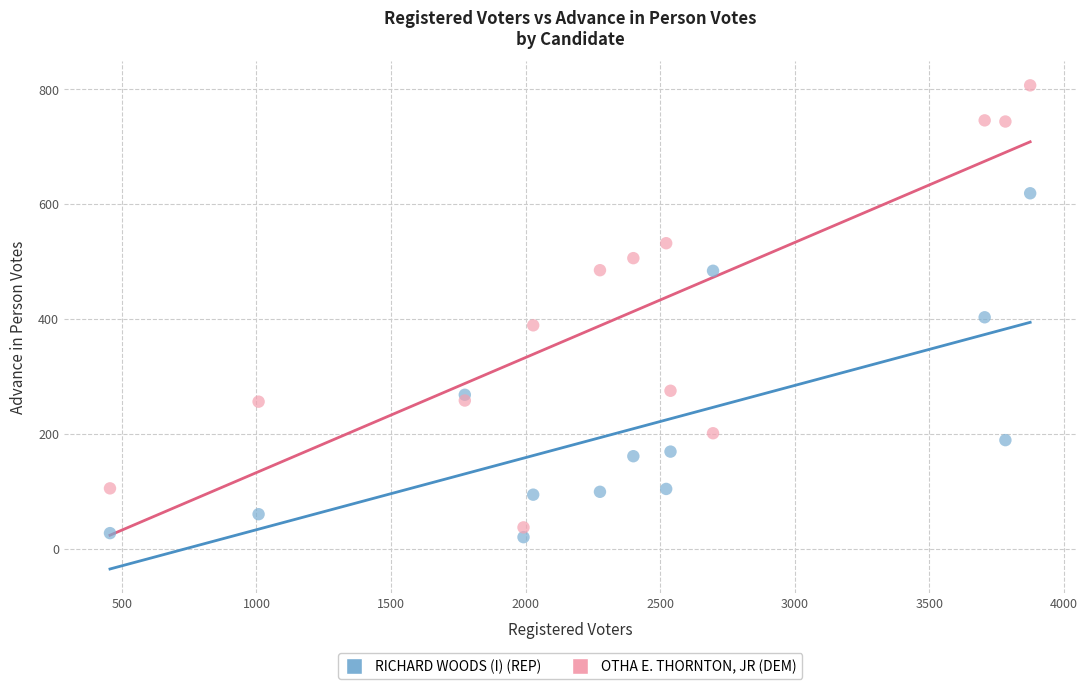

Which series reaches the maximum Y coordinate?

OTHA E. THORNTON, JR (DEM)